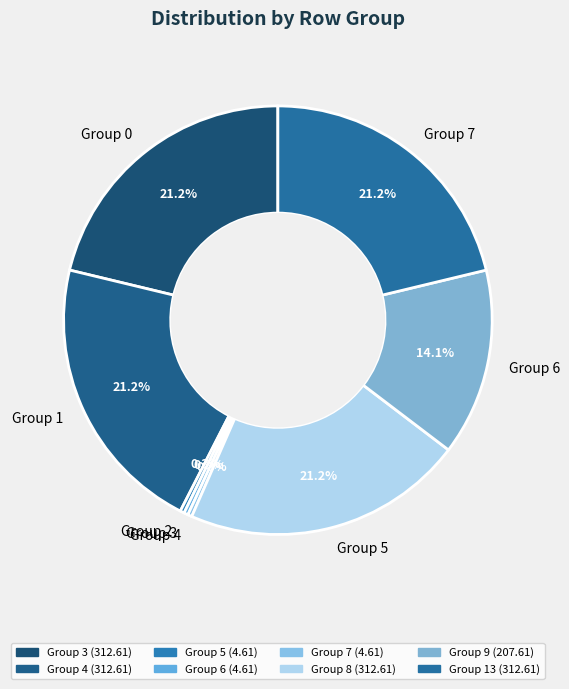

Is there any slice that represents more than half of the pie?

No